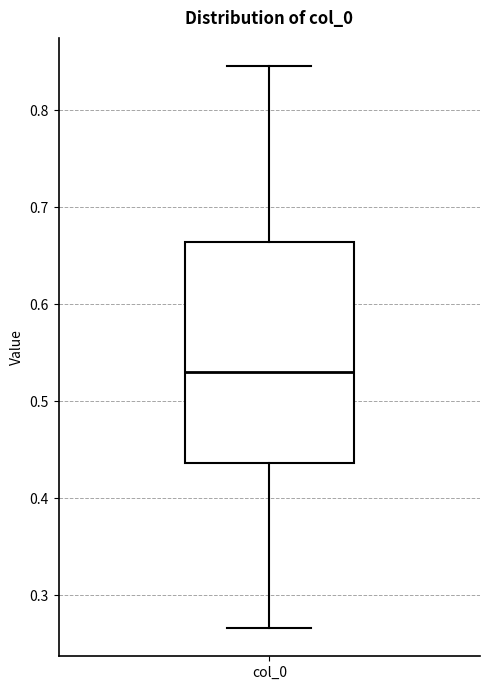

Transcribe this box plot: give where the median line is, the range the box spans, and where the two whiskers end, as read against the y-axis. The values are not printed on the chart, so give them approximately, as read against the axis.

median 0.53, box 0.44 to 0.66, whiskers 0.27 to 0.85